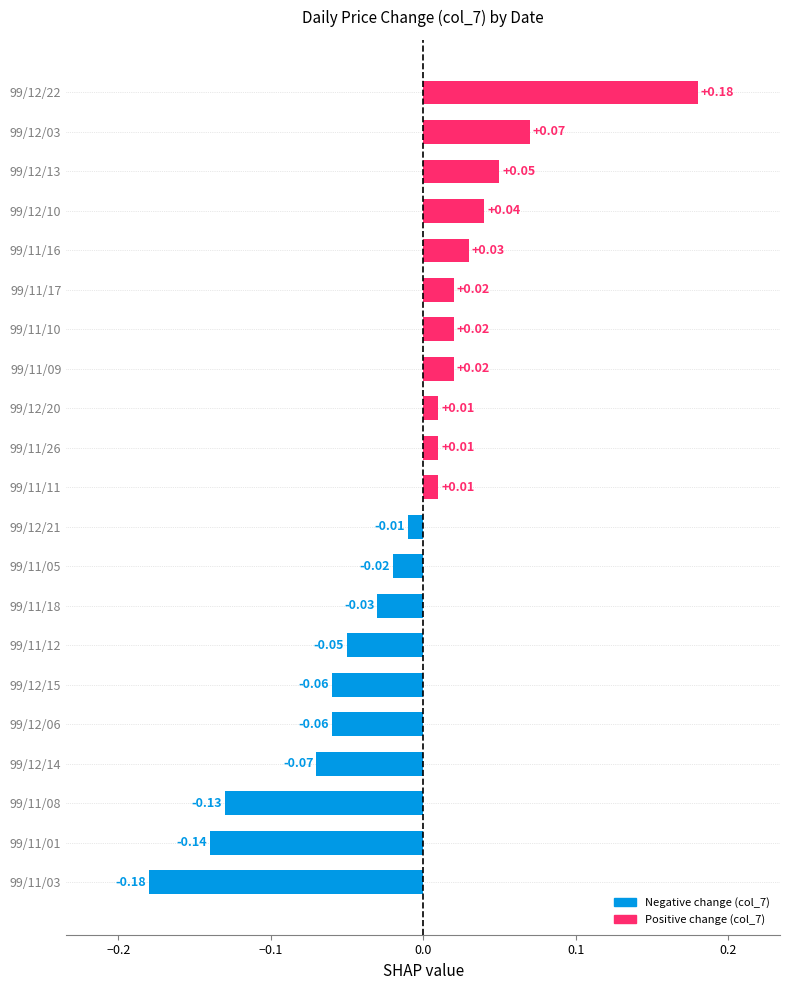

How many distinct data groups are displayed?

1